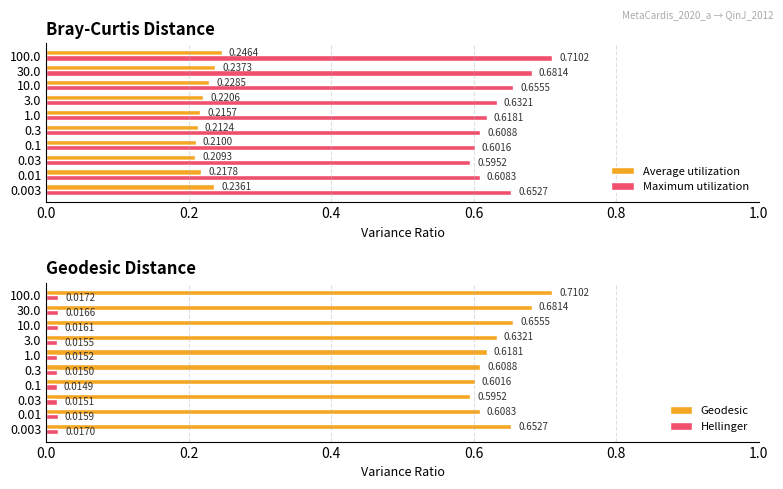

What are all the series names shown in the legend?

Average utilization, Maximum utilization, Geodesic, Hellinger